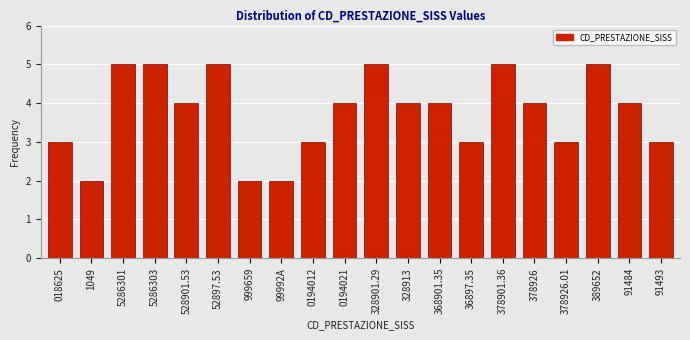

Reading left to right, list all the values displayed in this chart.

018625=3	1049=2	5286301=5	5286303=5	528901.53=4	52897.53=5	999659=2	99992A=2	0194012=3	0194021=4	328901.29=5	328913=4	368901.35=4	36897.35=3	378901.36=5	378926=4	378926.01=3	389652=5	91484=4	91493=3